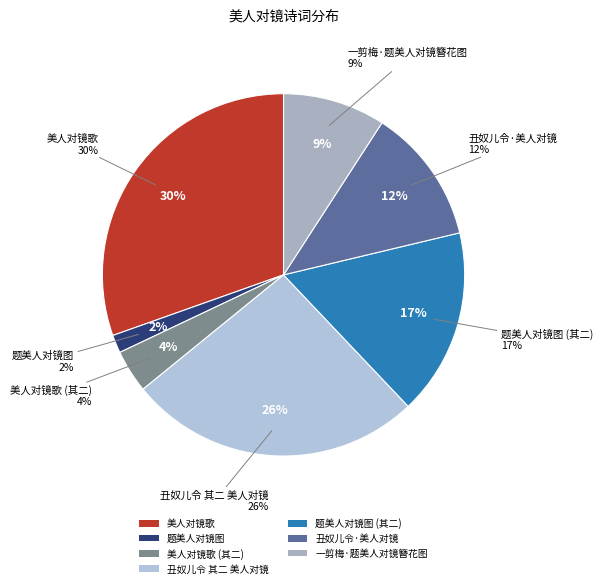

Is 一剪梅·题美人对镜簪花图 the majority of the pie?

No